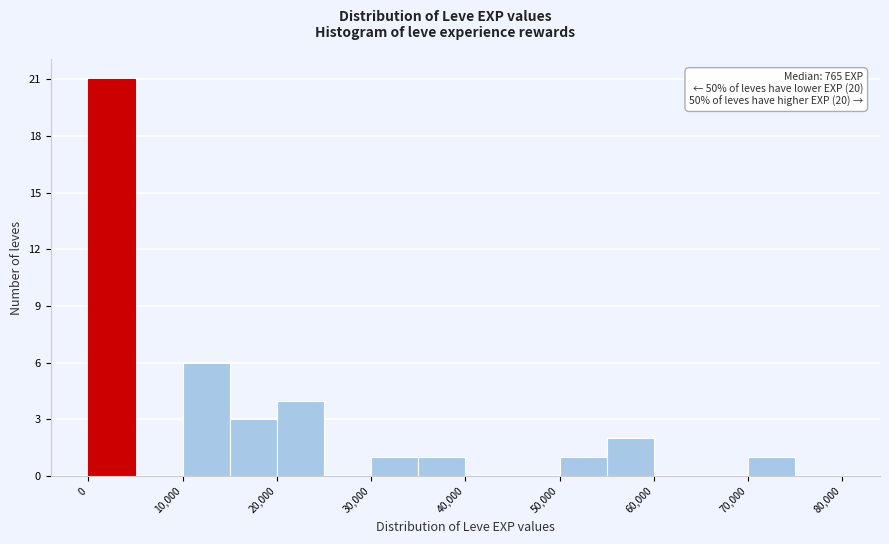

Over which range of the x-axis is the bar tallest?

0 to 5000